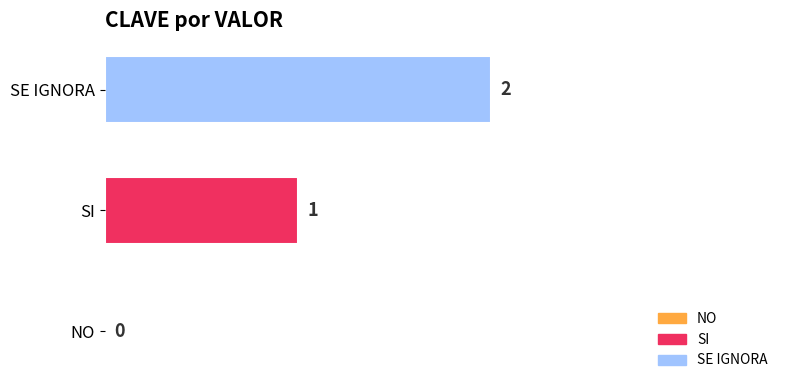

What is the ratio of the value at SE IGNORA to the value at SI?

2.0